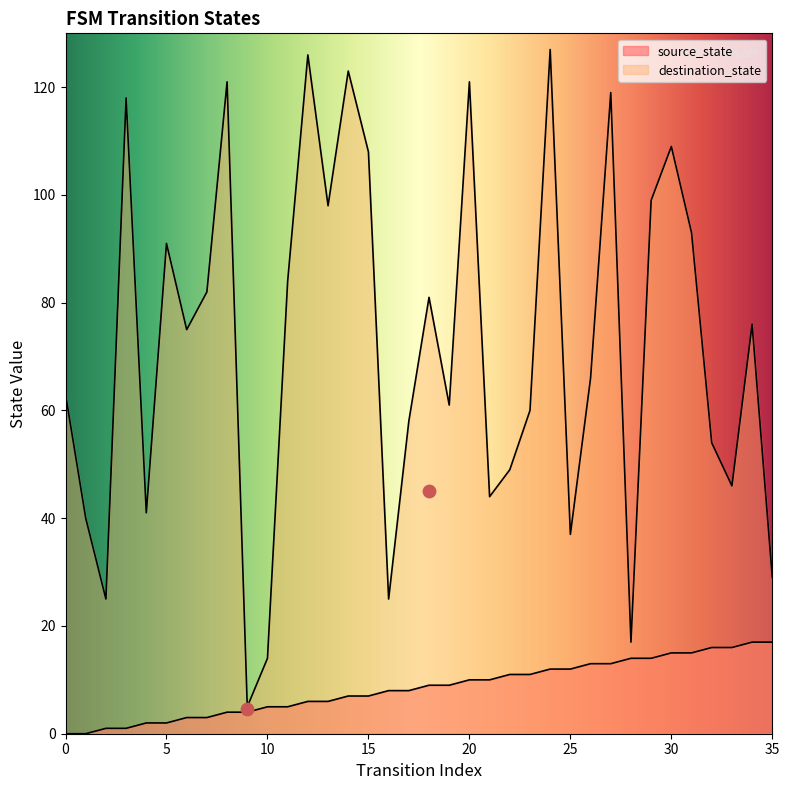

Which series has the largest total across all categories?

destination_state